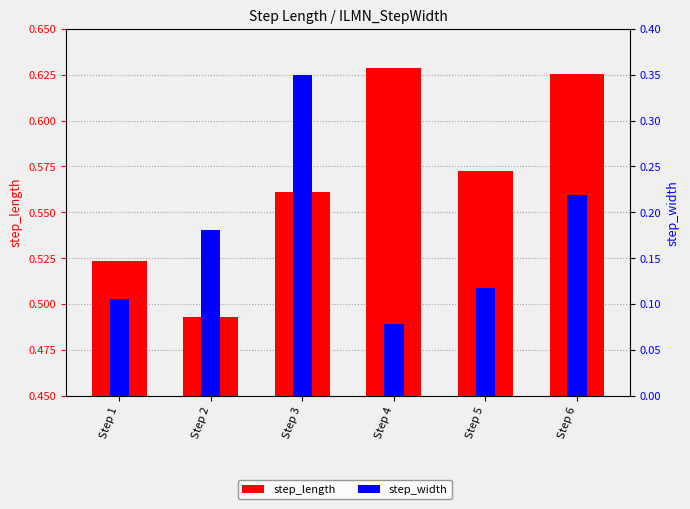

At how many categories does at least one series exceed 0?

6